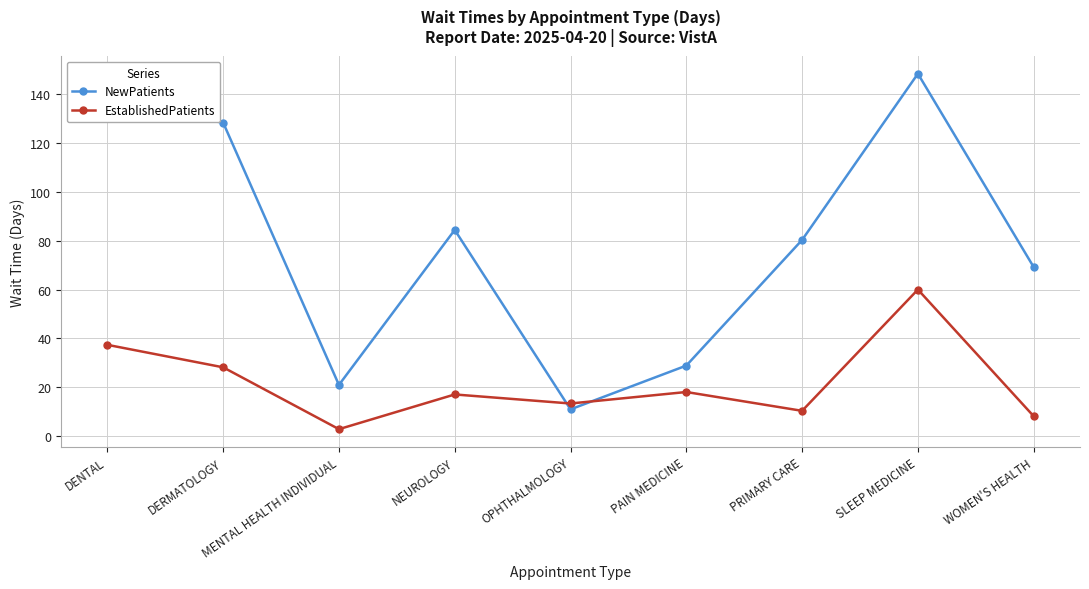

Is this an area chart (filled region under the line)?

No